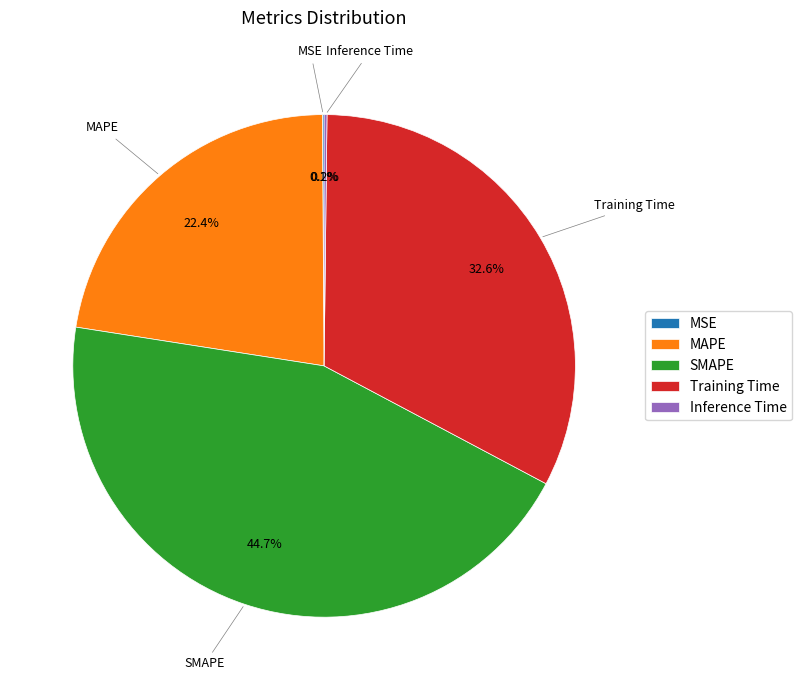

Is MAPE the majority of the pie?

No